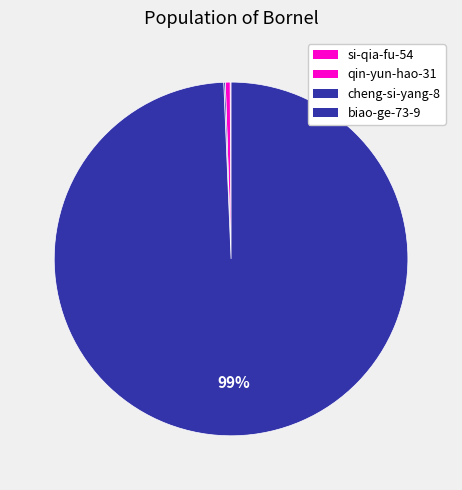

What is the change in value from si-qia-fu-54 to biao-ge-73-9?

+3442